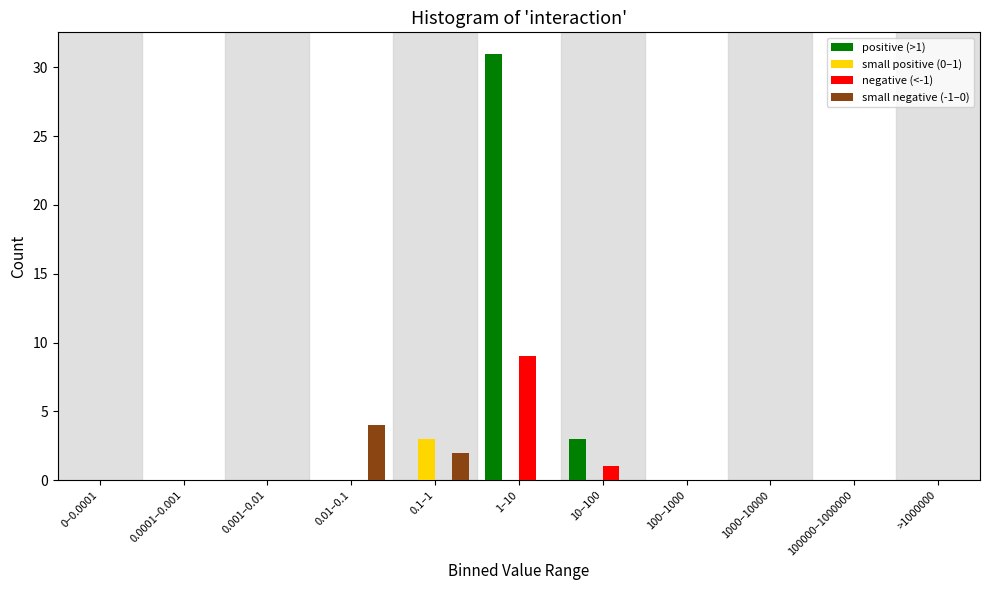

True or false: positive (>1) has a value of 15 at 100–1000.

False